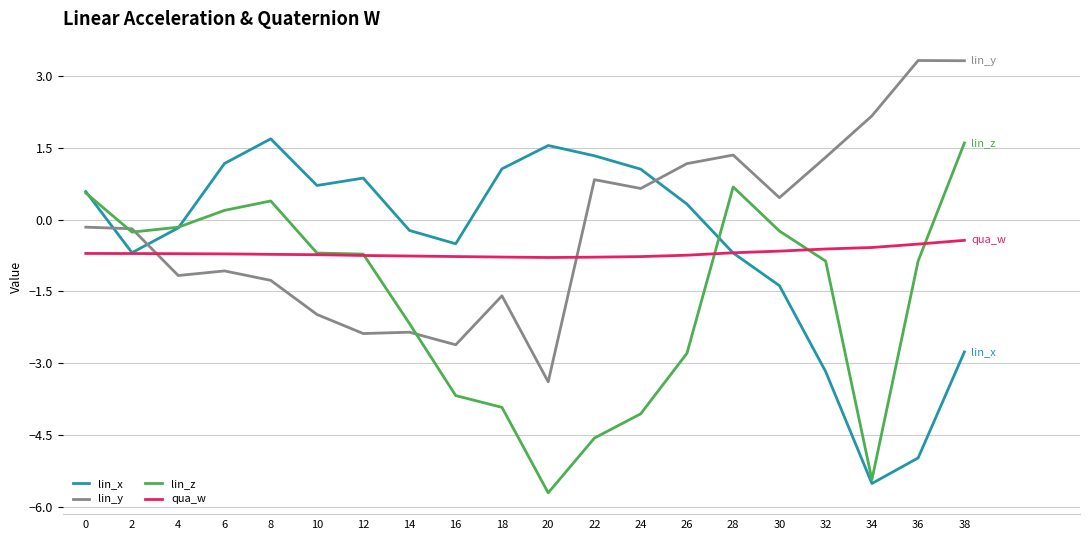

Between which two adjacent categories do qua_w and lin_y first intersect?

2 and 4